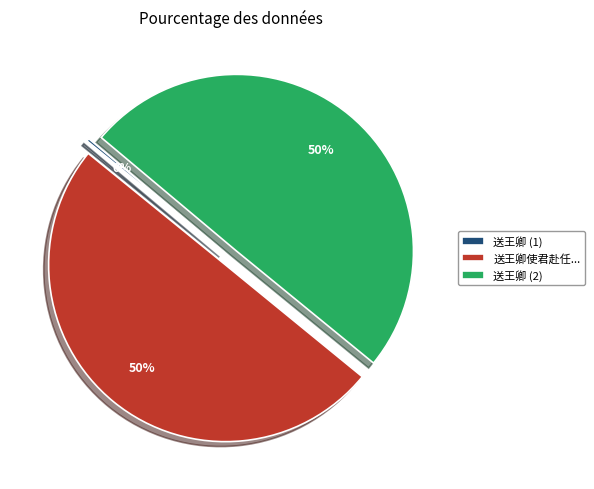

Approximately how many times larger is the value at 送王卿 (2) compared to 送王卿使君赴任...?

1.0